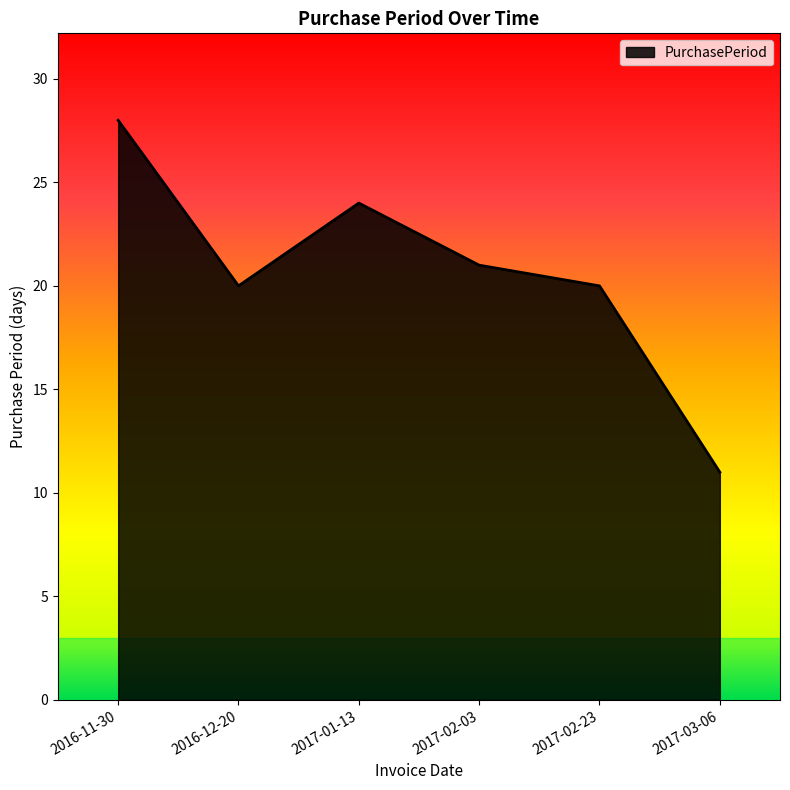

At which label does the data first exceed 21?

2016-11-30